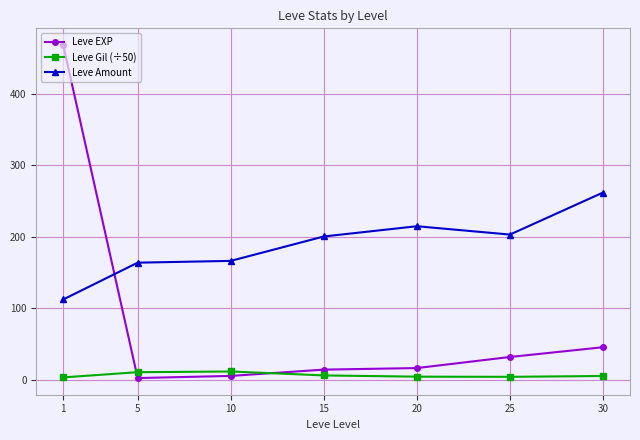

True or false: Leve Amount has more than 0 points higher than both neighbors.

True